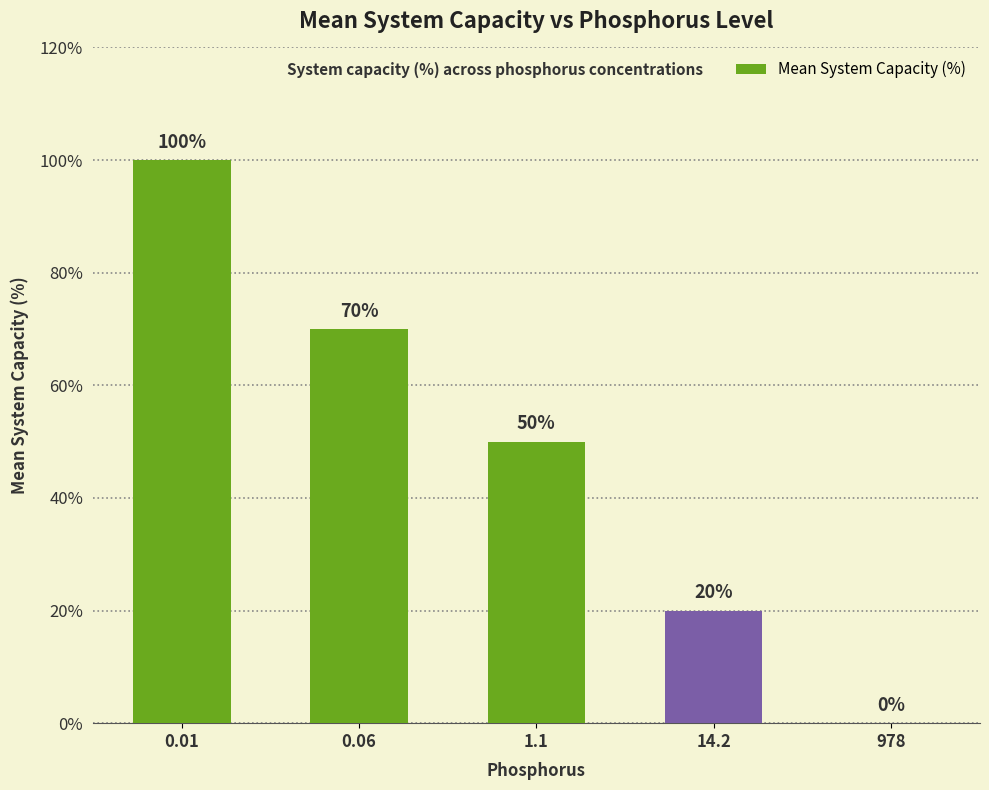

What is the maximum value shown in the chart?

100